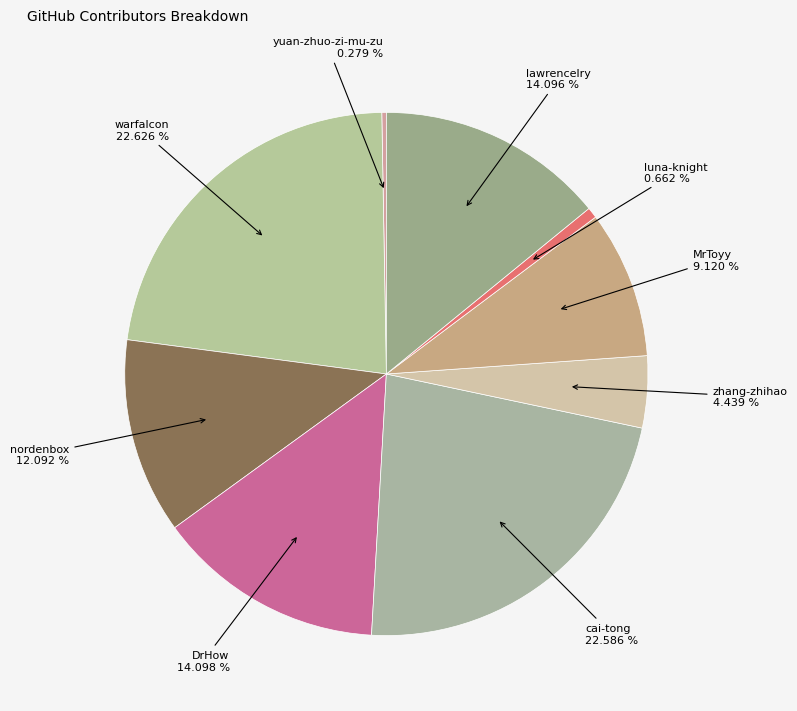

To the nearest percent, what is the average slice percentage?

11%